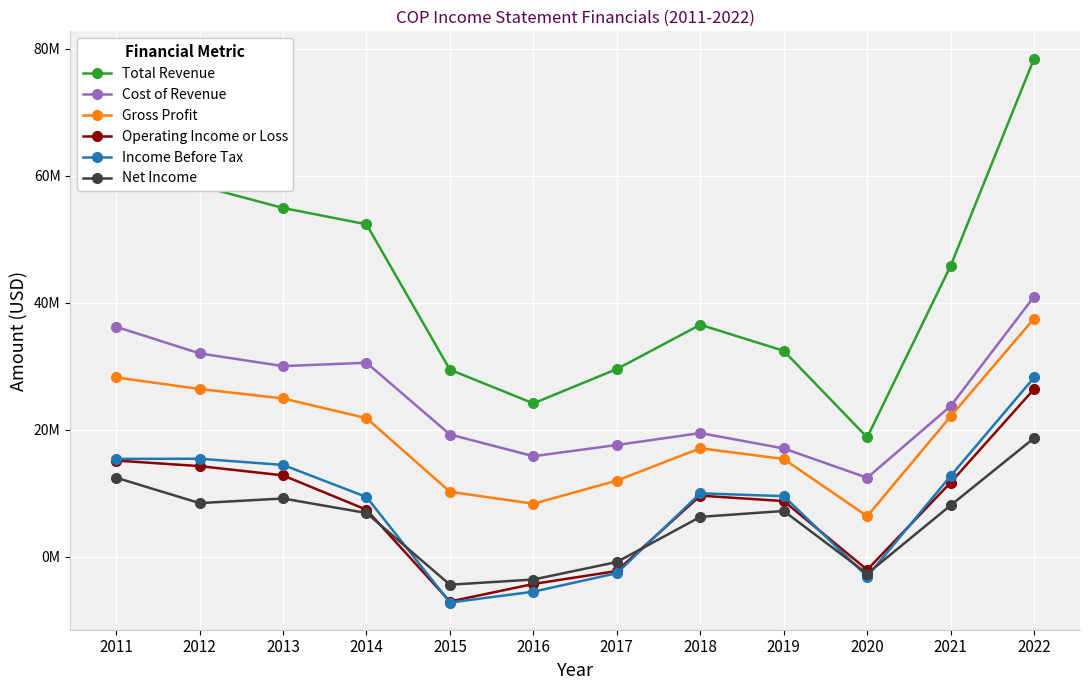

Is the value of Cost of Revenue at 2021 greater than the value of Operating Income or Loss at 2017?

Yes